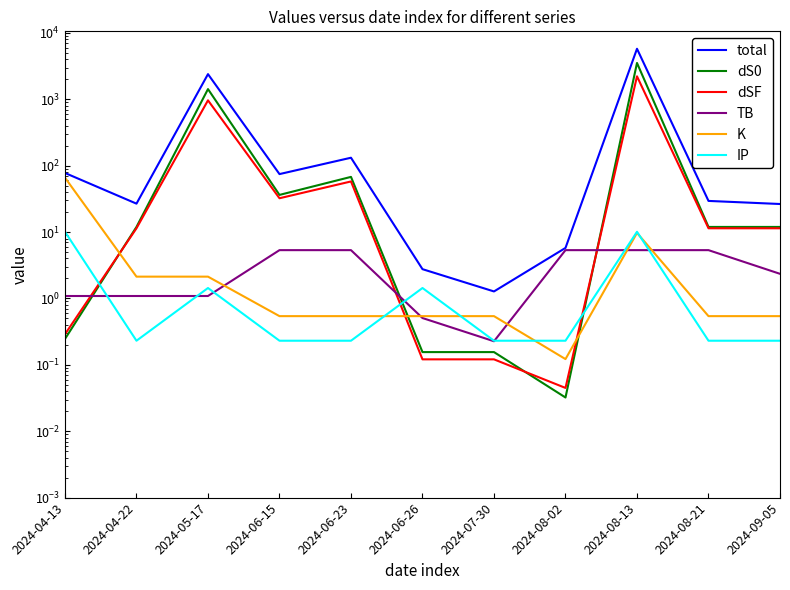

What is the total value across all series at 2024-06-23?

263.6